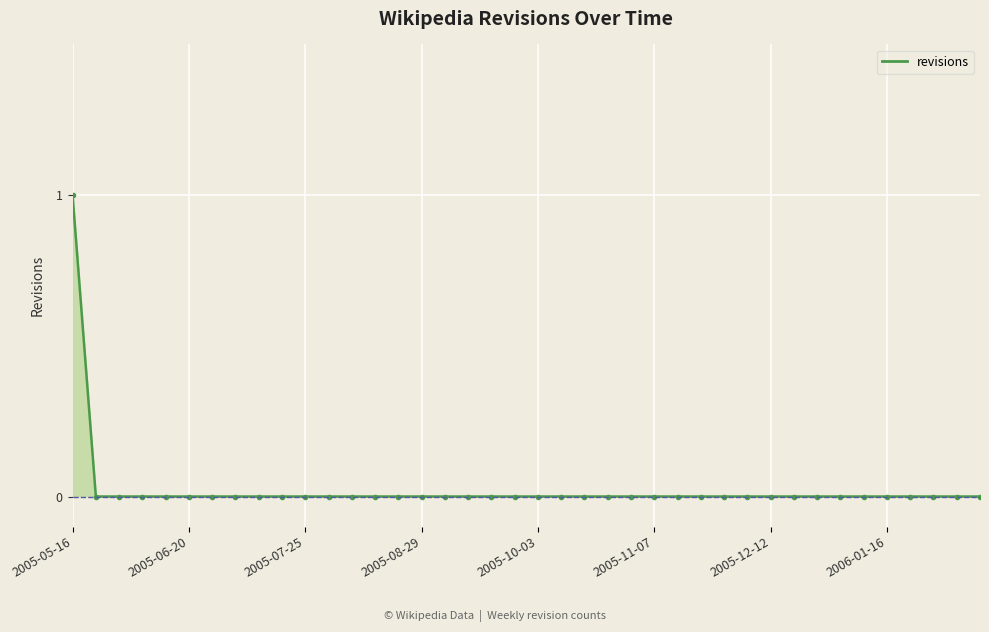

What is the greatest value displayed?

1